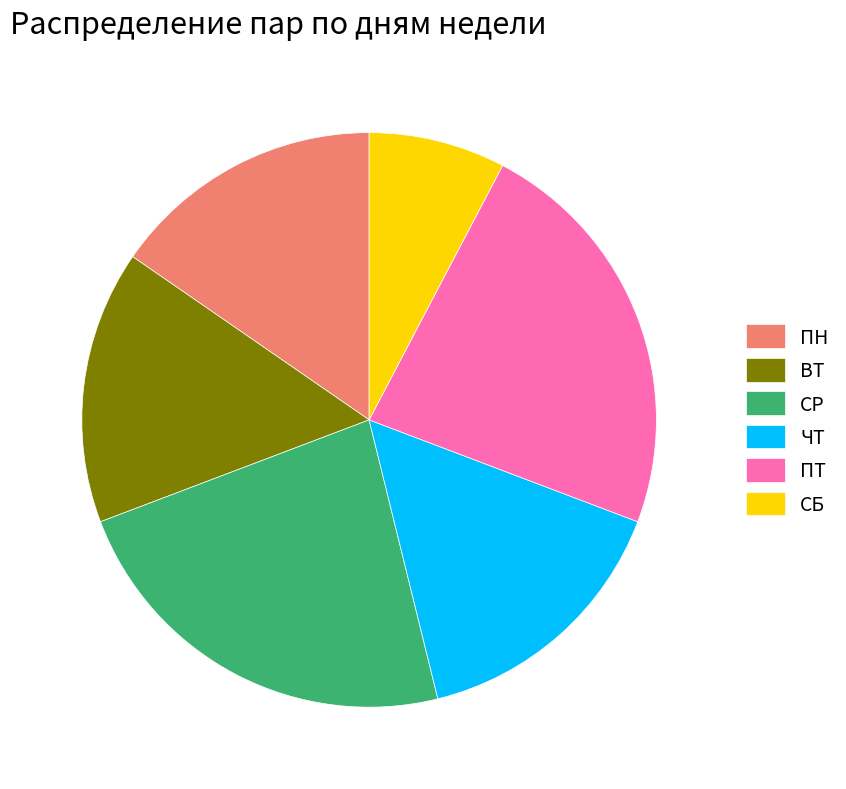

Is it true that СБ is 8% of the pie?

True